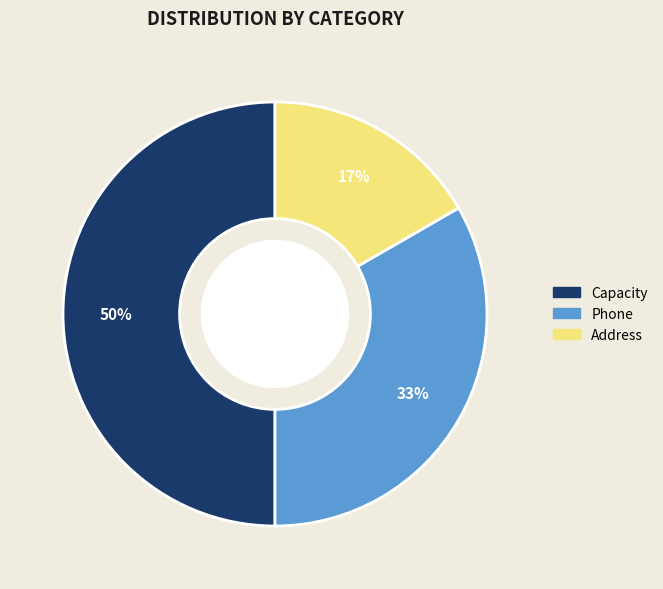

The Phone slice represents 33% of the pie. True or false?

True